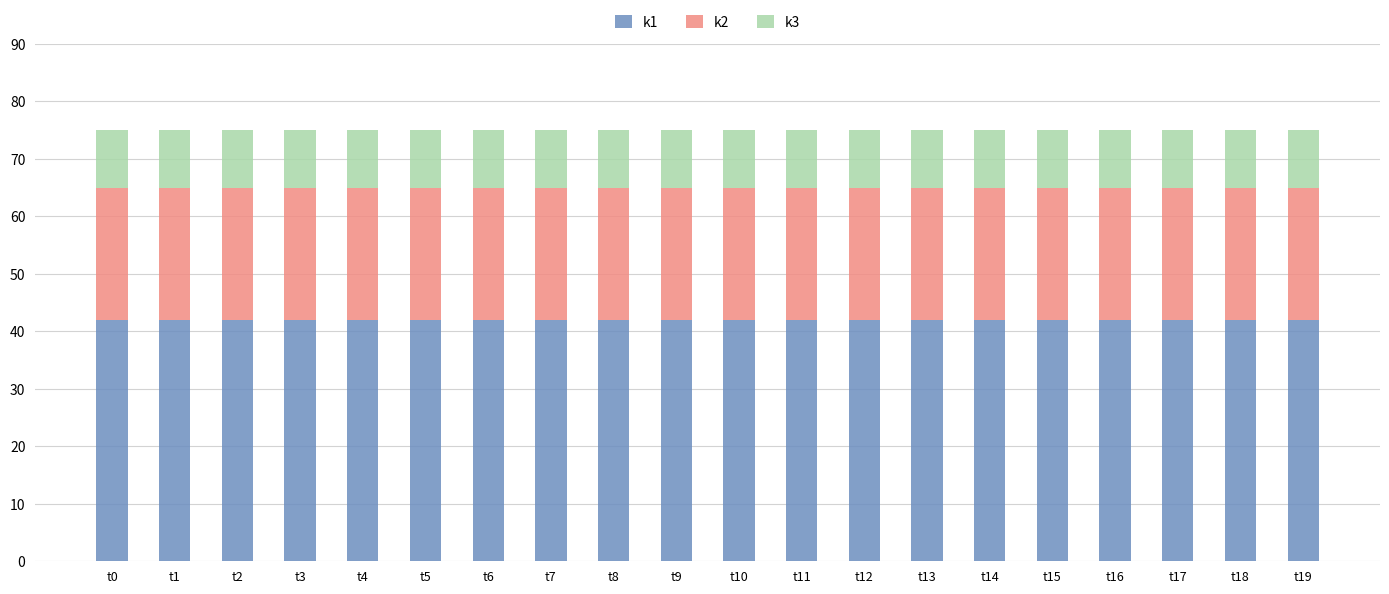

What are all the series names shown in the legend?

k1, k2, k3